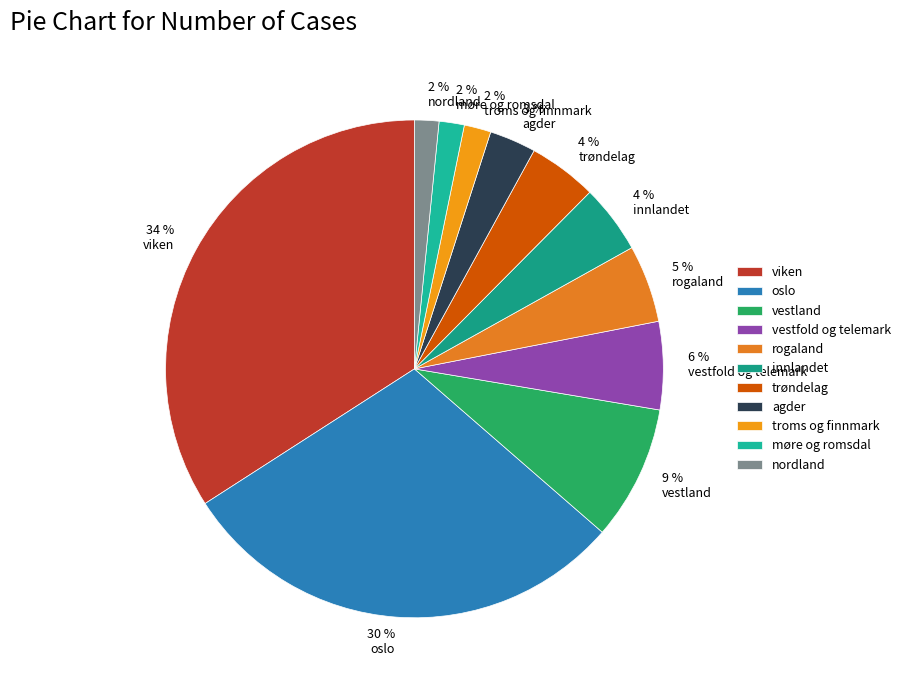

Combined, what portion of the pie is vestfold og telemark and nordland?

7.3%